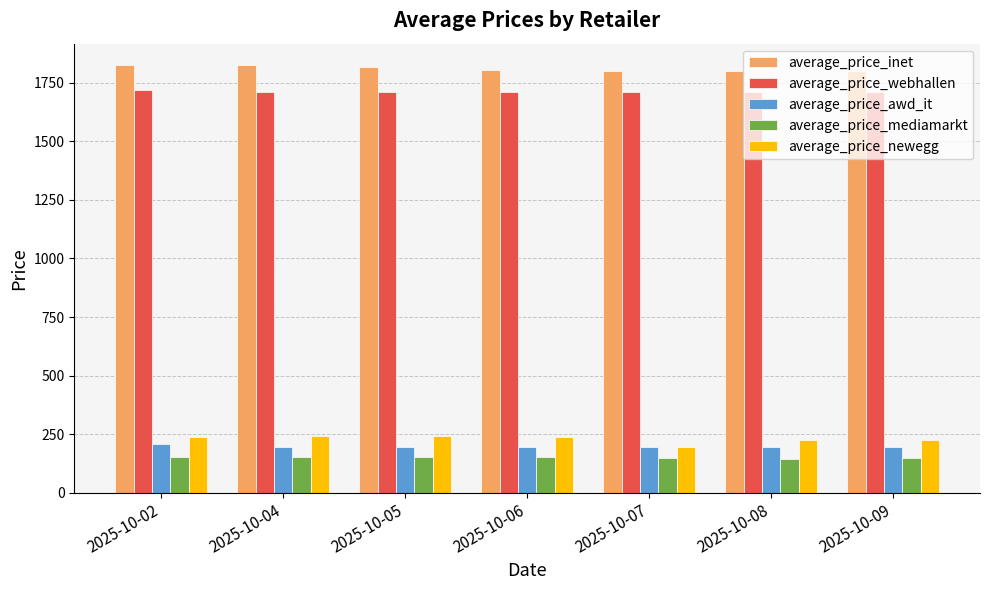

What is the spread (max minus min) of values at 2025-10-07?

1648.6